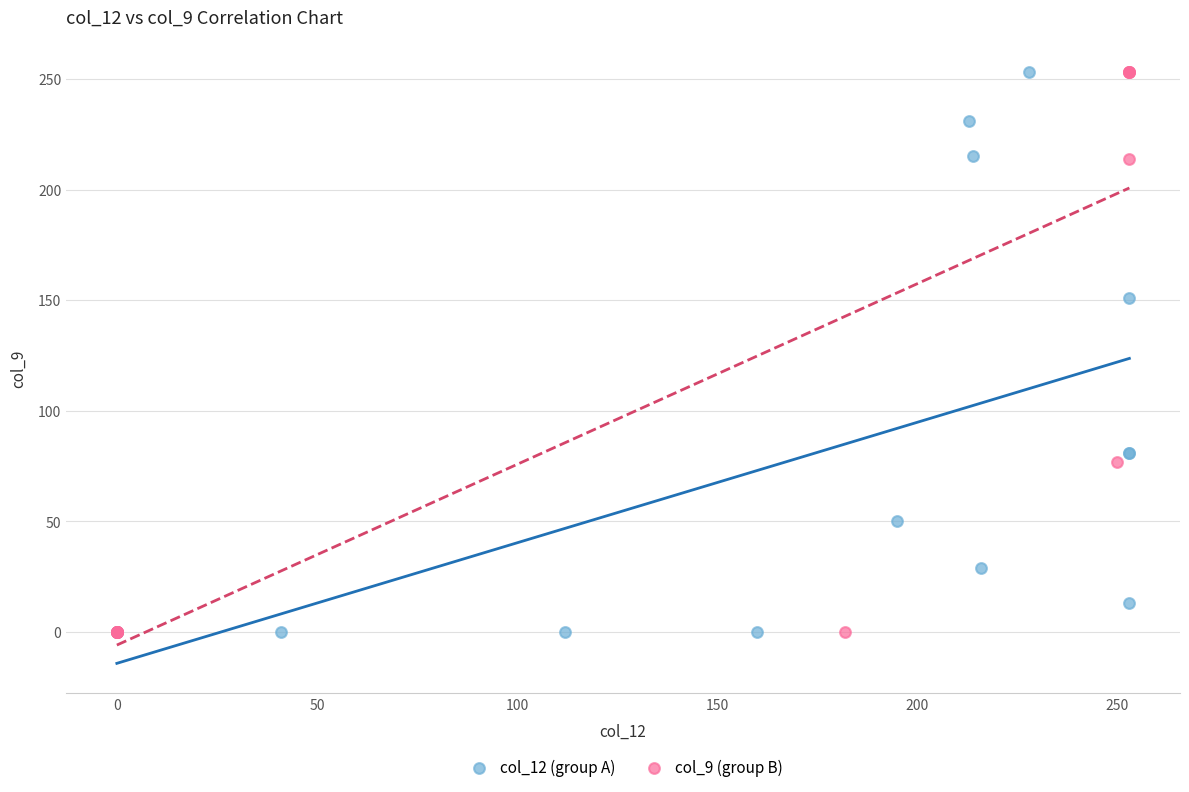

What are all the series names shown in the legend?

col_12 (group A), col_9 (group B)